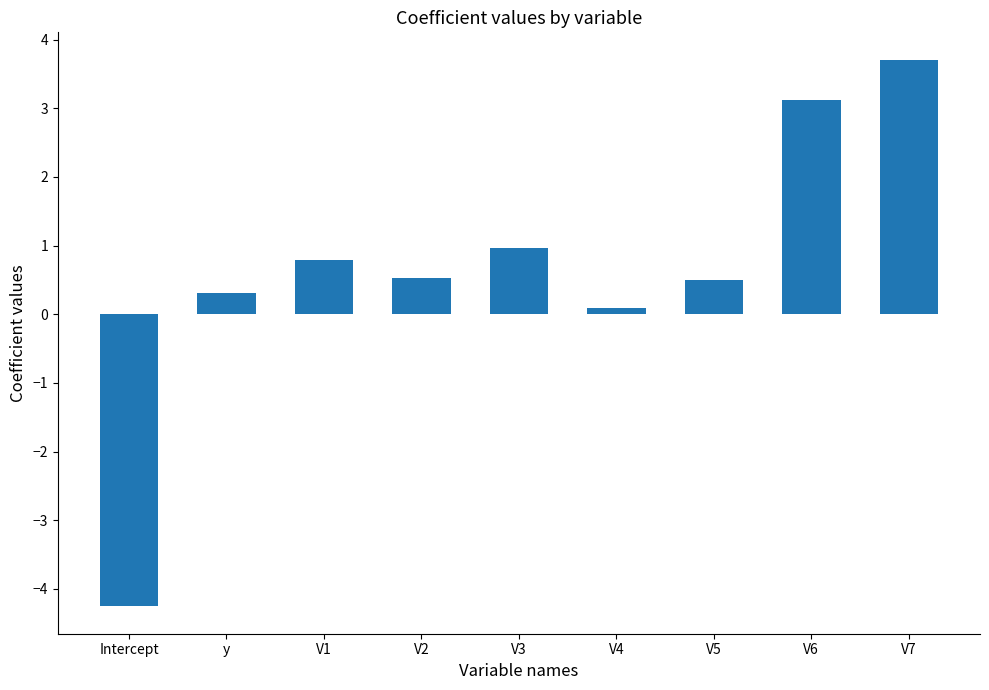

What is the sum of all values?

5.8